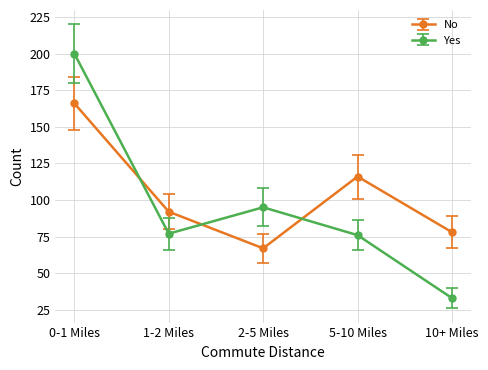

True or false: No has more than 1 interior local peaks.

False